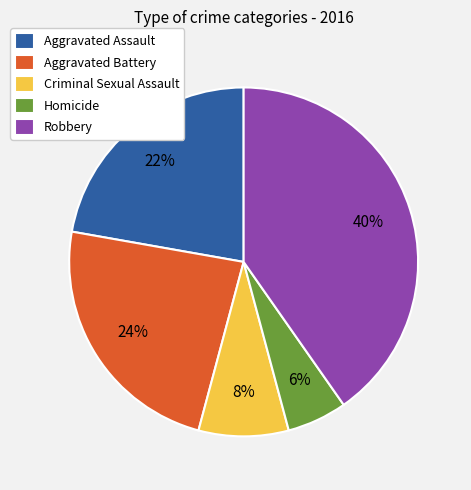

What is the largest slice in the pie chart?

Robbery